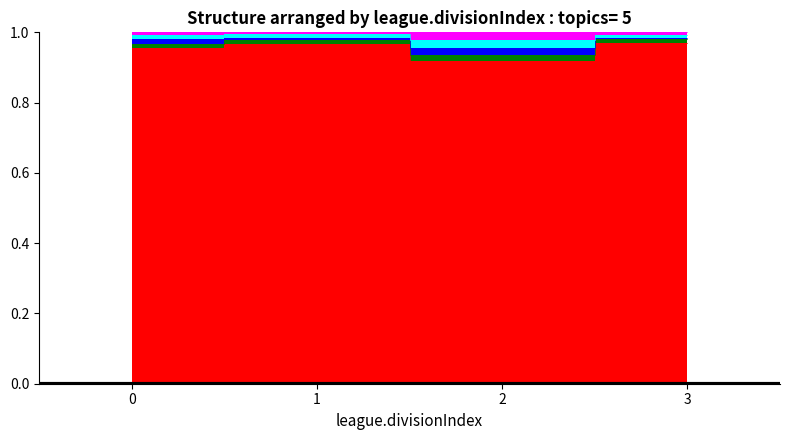

Is the value of userId_norm at 0 greater than the value of agentId_norm at 2?

No